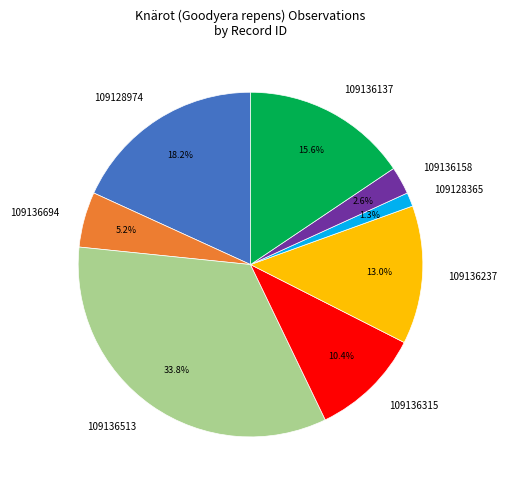

To the nearest percent, what is the average slice percentage?

12%